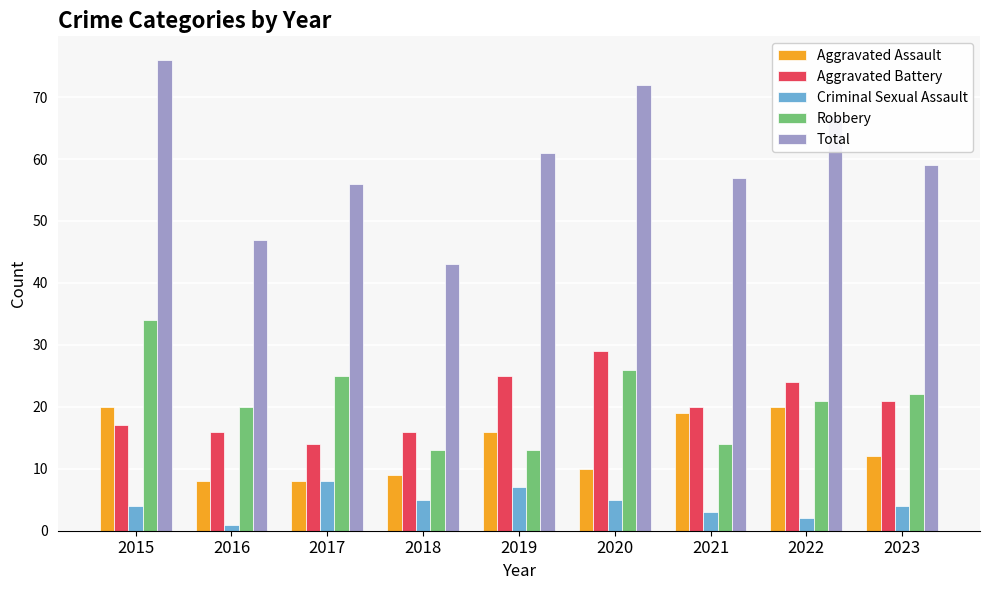

How many categories are shown in the chart?

9